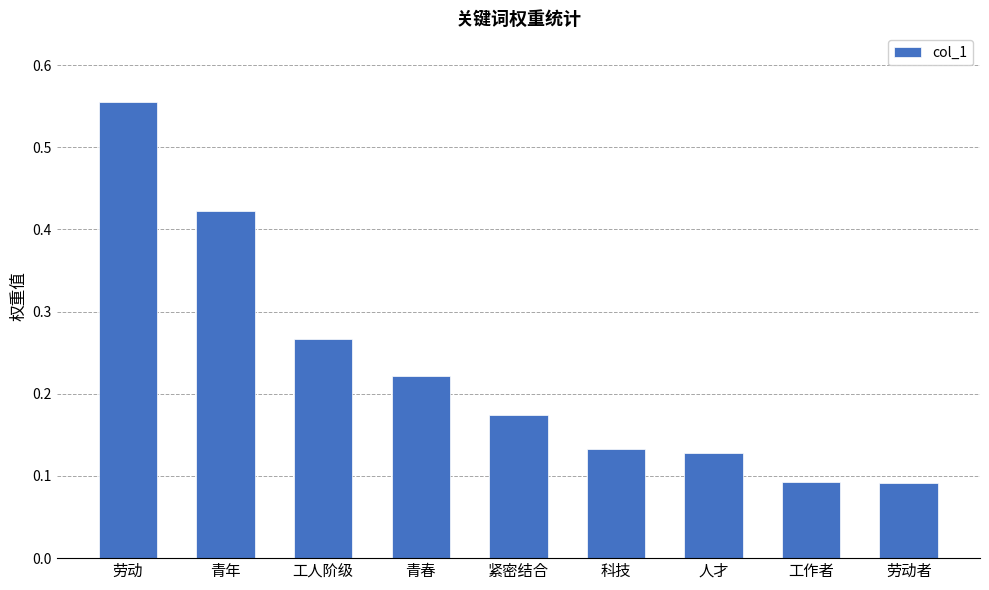

True or false: the data shows 0.2 at 科技.

False